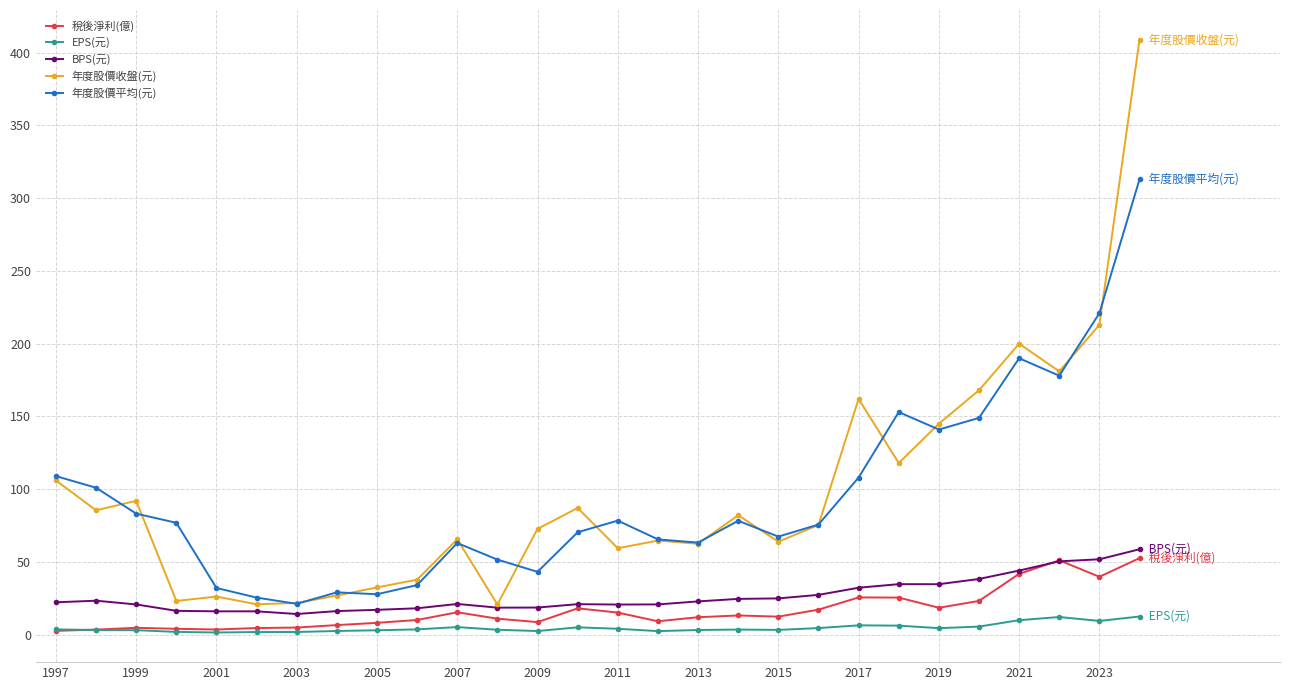

List the series in order of their peak value, lowest first.

EPS(元), 稅後淨利(億), BPS(元), 年度股價平均(元), 年度股價收盤(元)